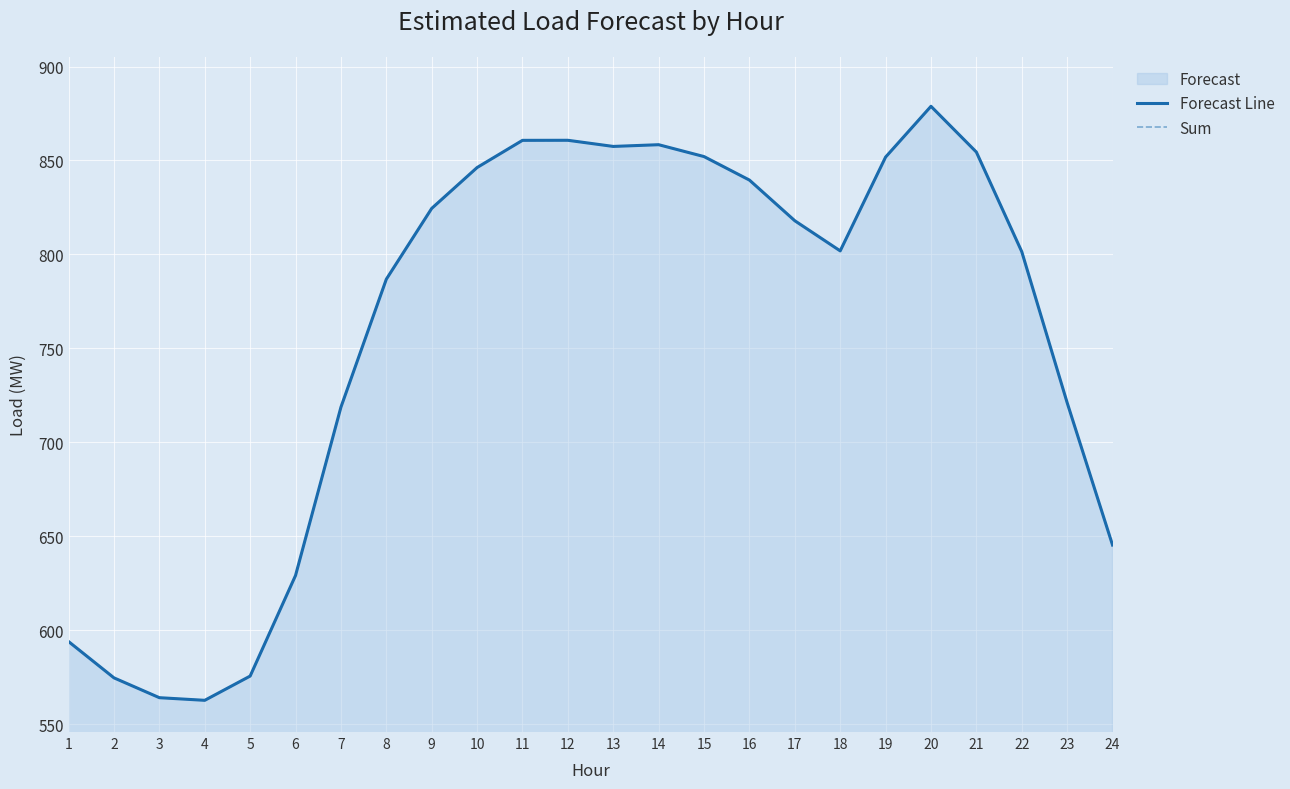

True or false: Forecast Line and Sum cross at least once.

False